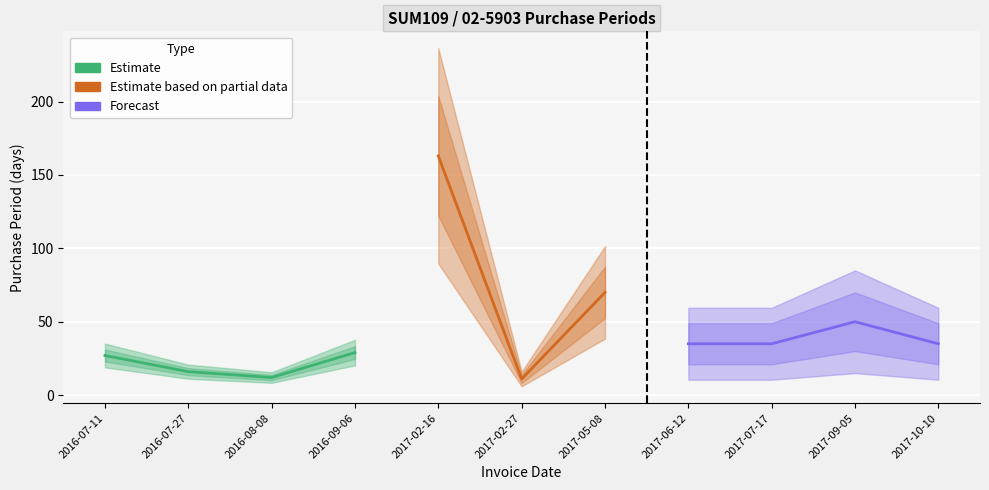

At which category does the data reach its first local peak?

2017-02-16